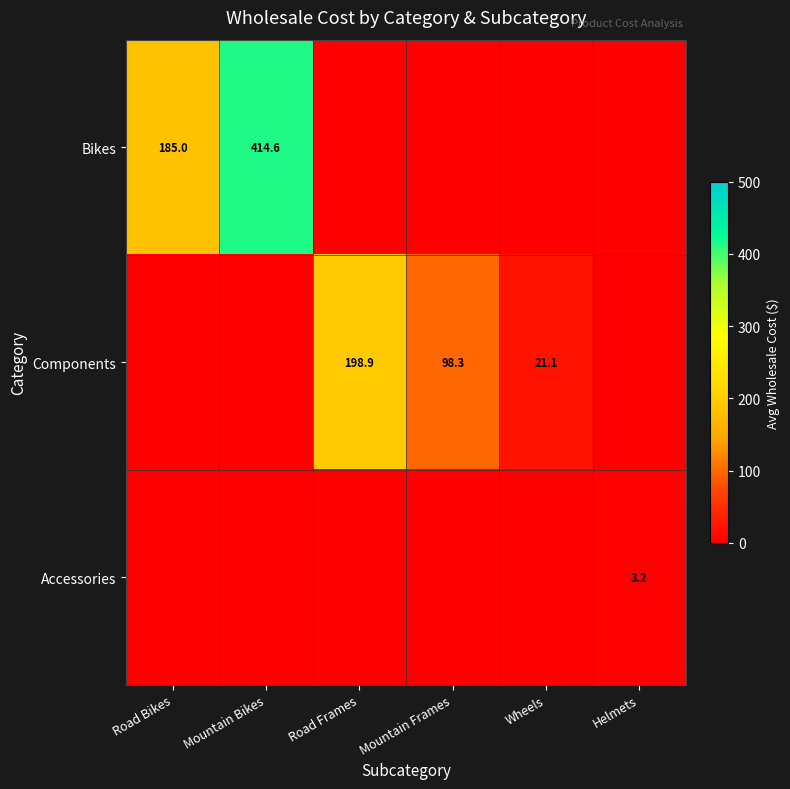

True or false: Bikes has a value of 264.8 at Mountain Bikes.

False